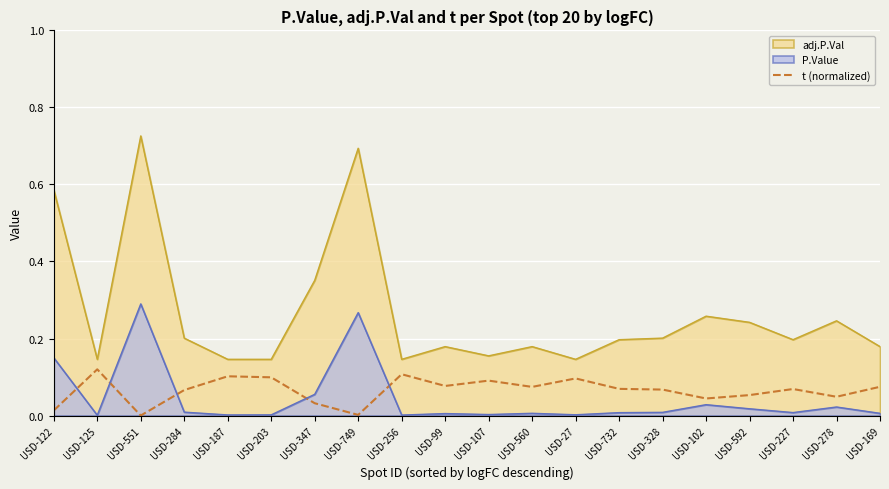

Rank the series at USD-749 from lowest to highest value.

t (normalized), P.Value, adj.P.Val